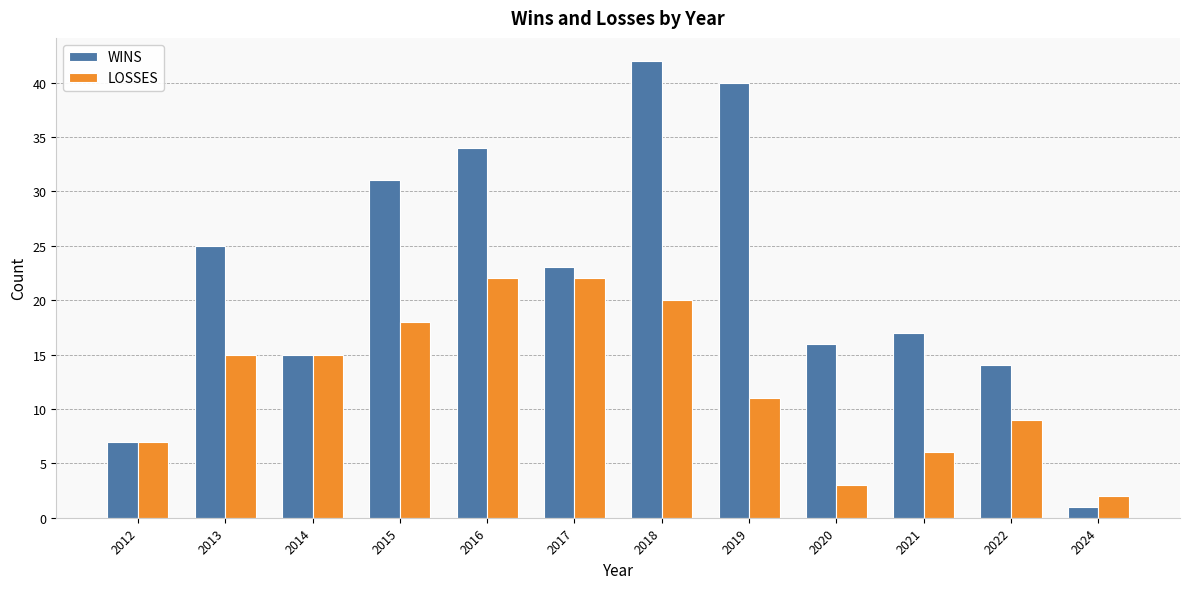

Rank the series by their average value, from lowest to highest.

LOSSES, WINS